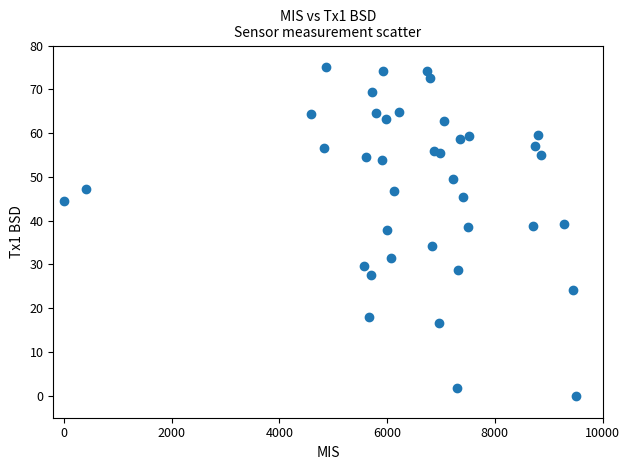

What is the range of X values (max minus min)?

9500.0